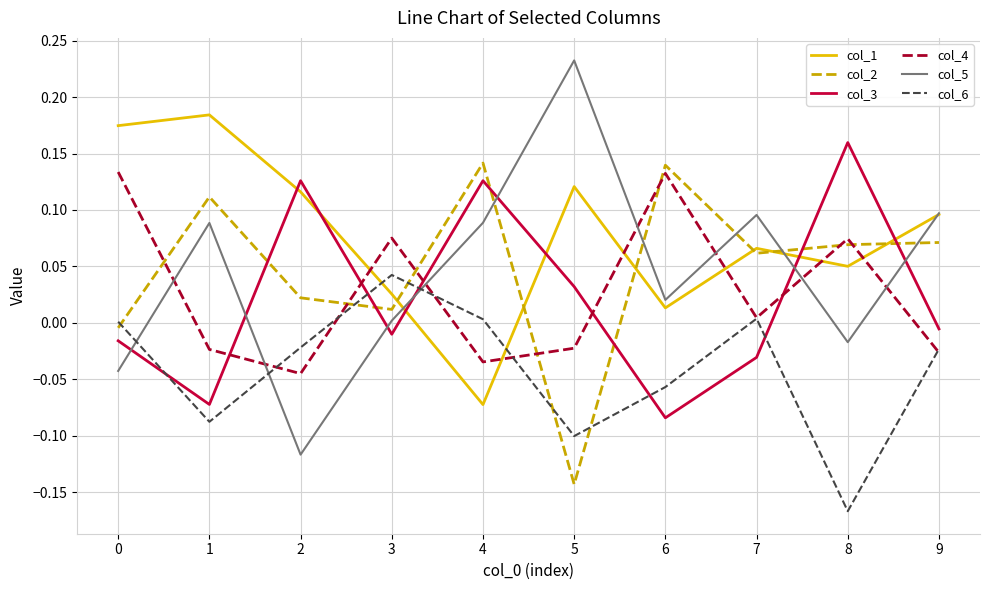

True or false: col_1 has a value of 0.0 at 3.

True